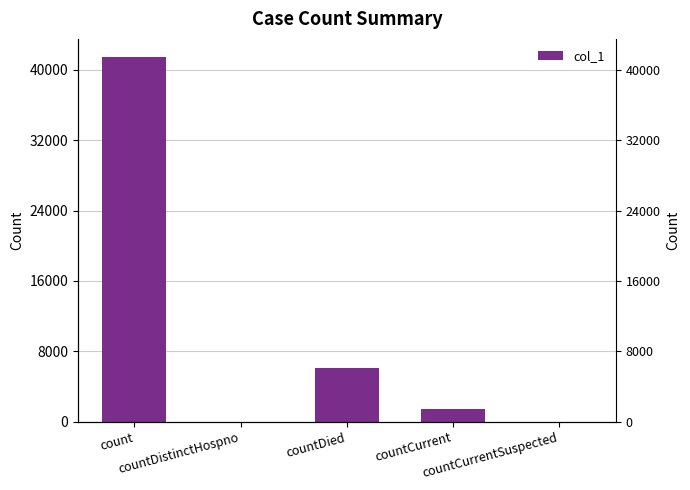

What is the value of the 3rd bar from the left?

6097